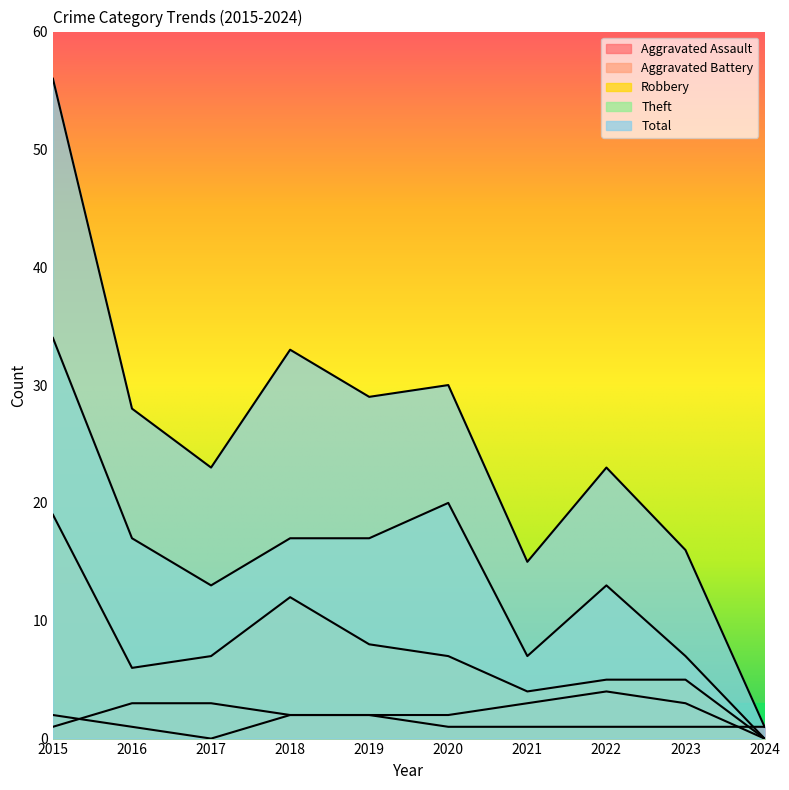

Reading right to left, extract all data points from this chart.

Aggravated Assault: 1	1	1	1	1	2	2	0	1	2
Aggravated Battery: 0	3	4	3	2	2	2	3	3	1
Robbery: 0	5	5	4	7	8	12	7	6	19
Theft: 0	7	13	7	20	17	17	13	17	34
Total: 1	16	23	15	30	29	33	23	28	56